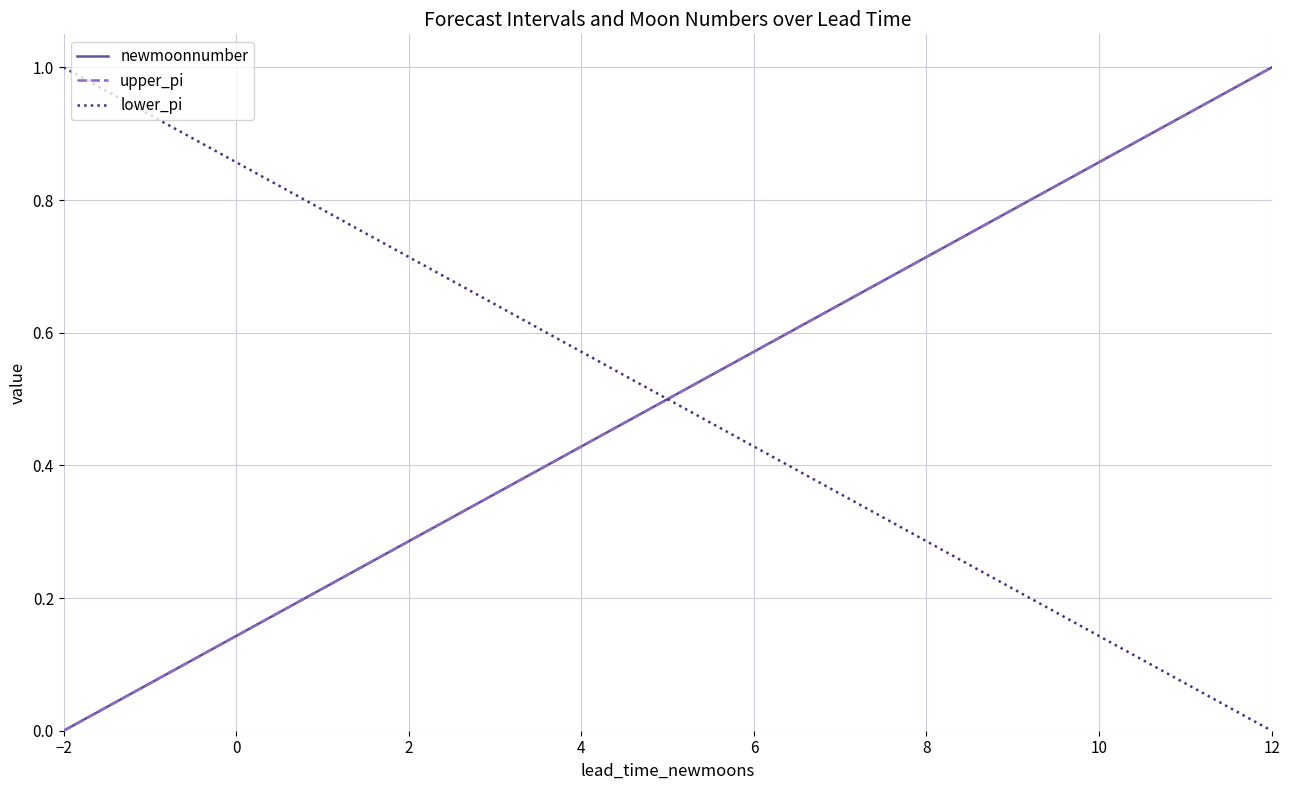

What is the highest value of the newmoonnumber series?

1.0